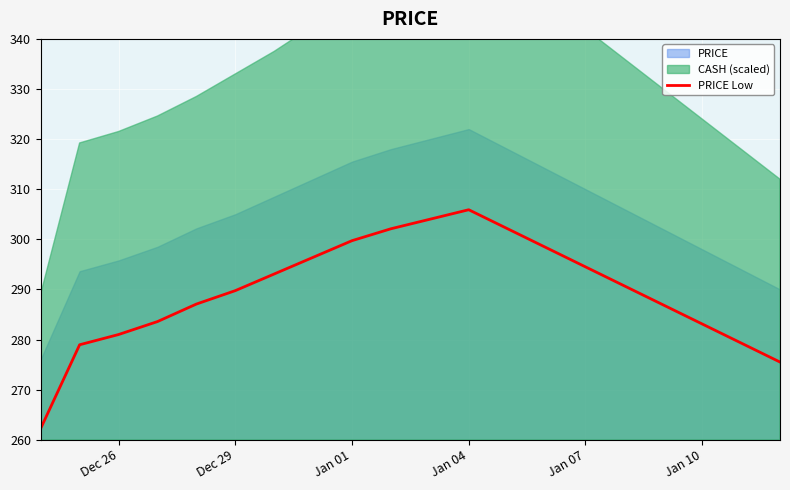

What is the minimum value shown in the chart?

262.3